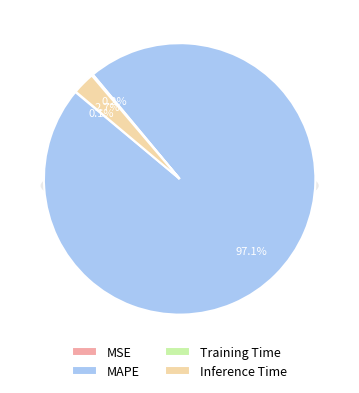

Between Inference Time and MSE, which is larger?

Inference Time